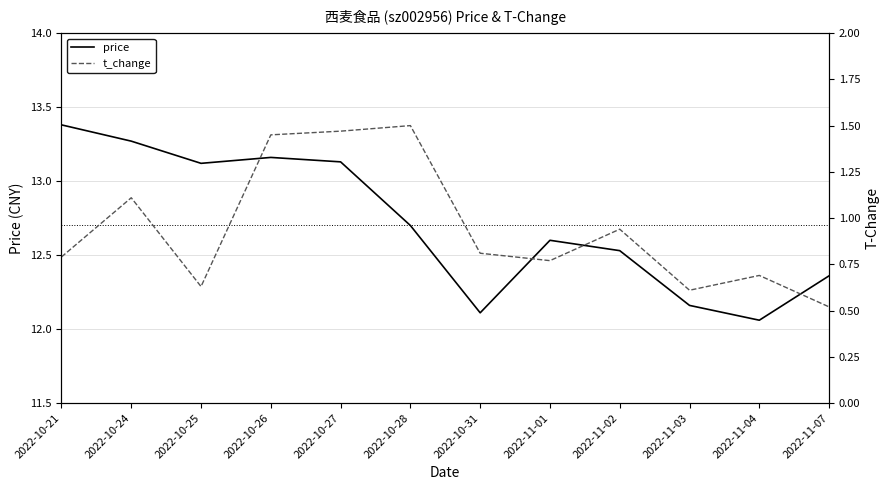

Which series changed the most between 2022-10-24 and 2022-10-25?

t_change